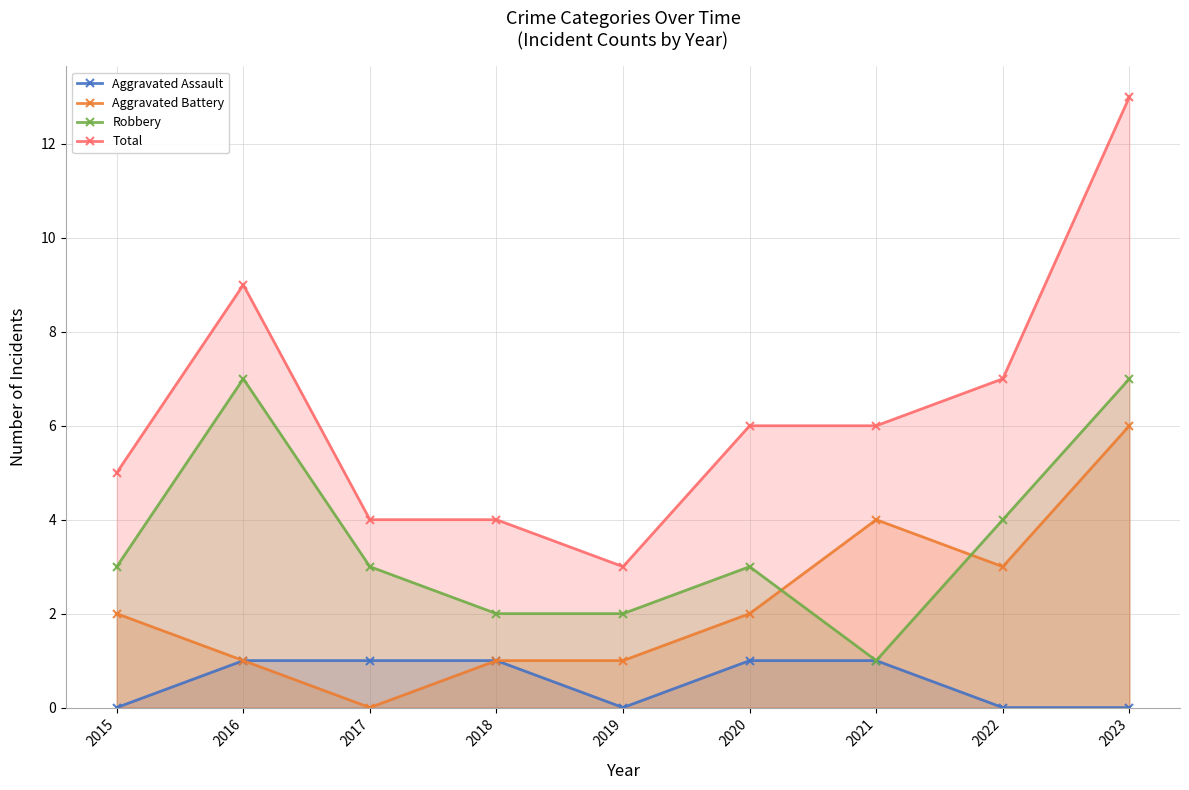

What is the highest value of the Aggravated Assault series?

1